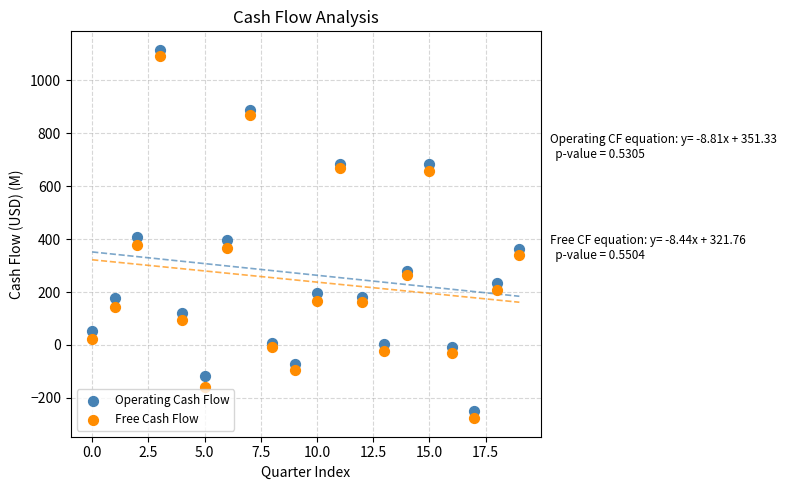

Which series has the largest Y range (max minus min)?

Free Cash Flow